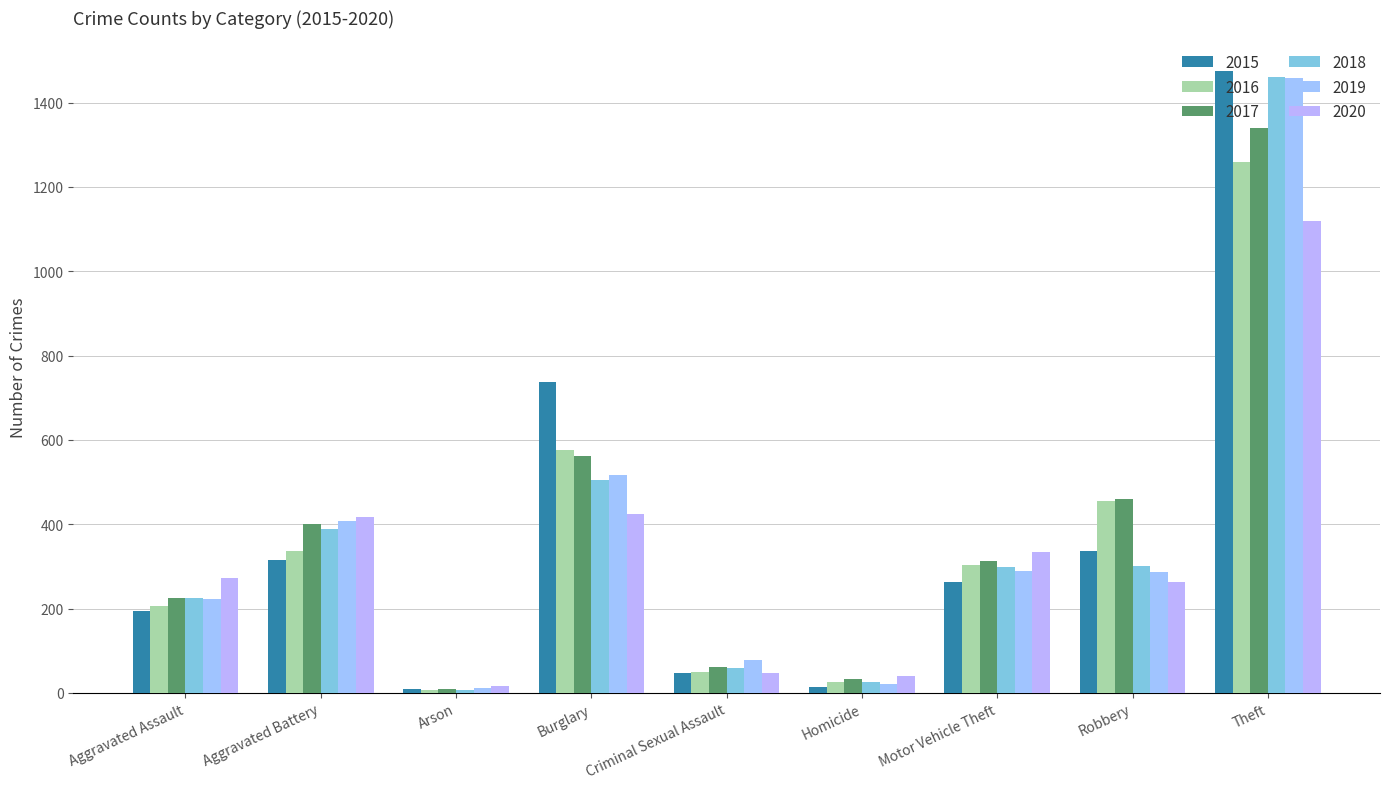

What is the total value across all series at Homicide?

162